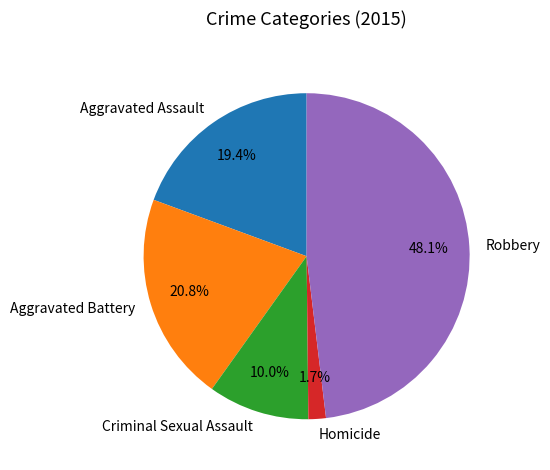

To the nearest percent, what percentage of the pie is Homicide?

2%